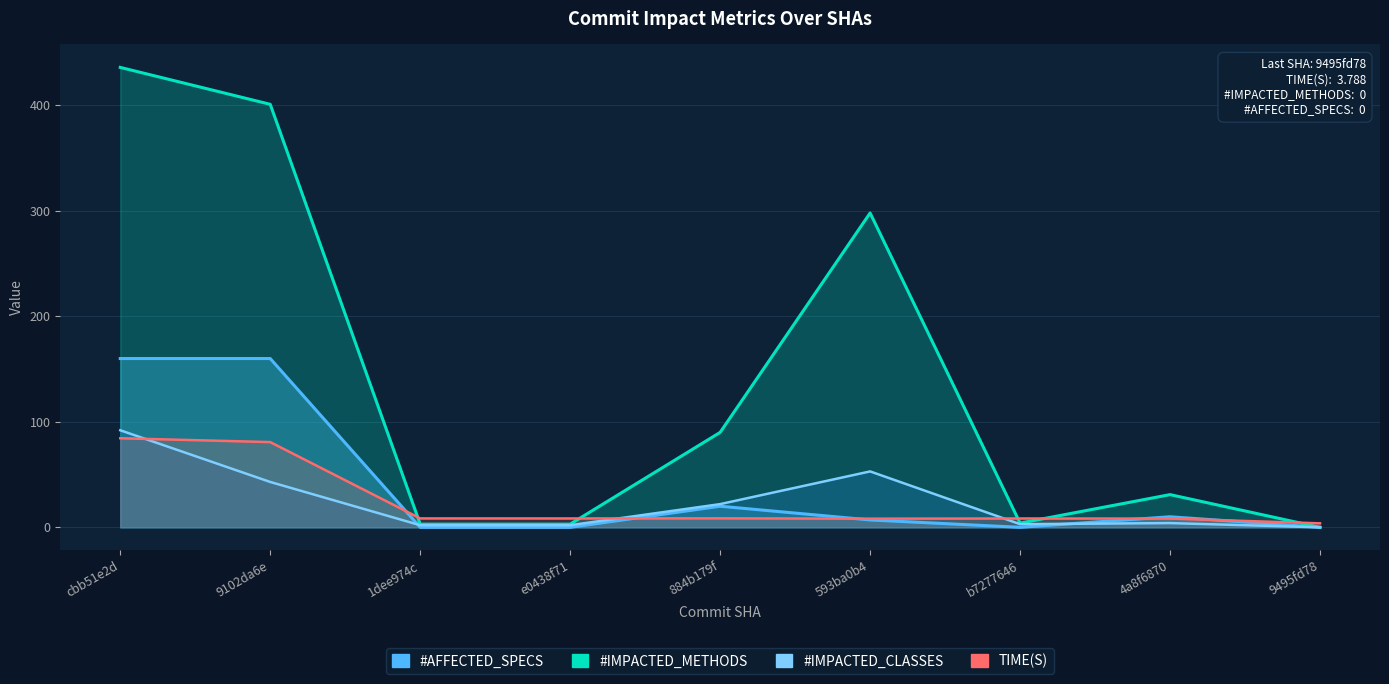

True or false: #AFFECTED_SPECS has more than 0 interior local peaks.

True